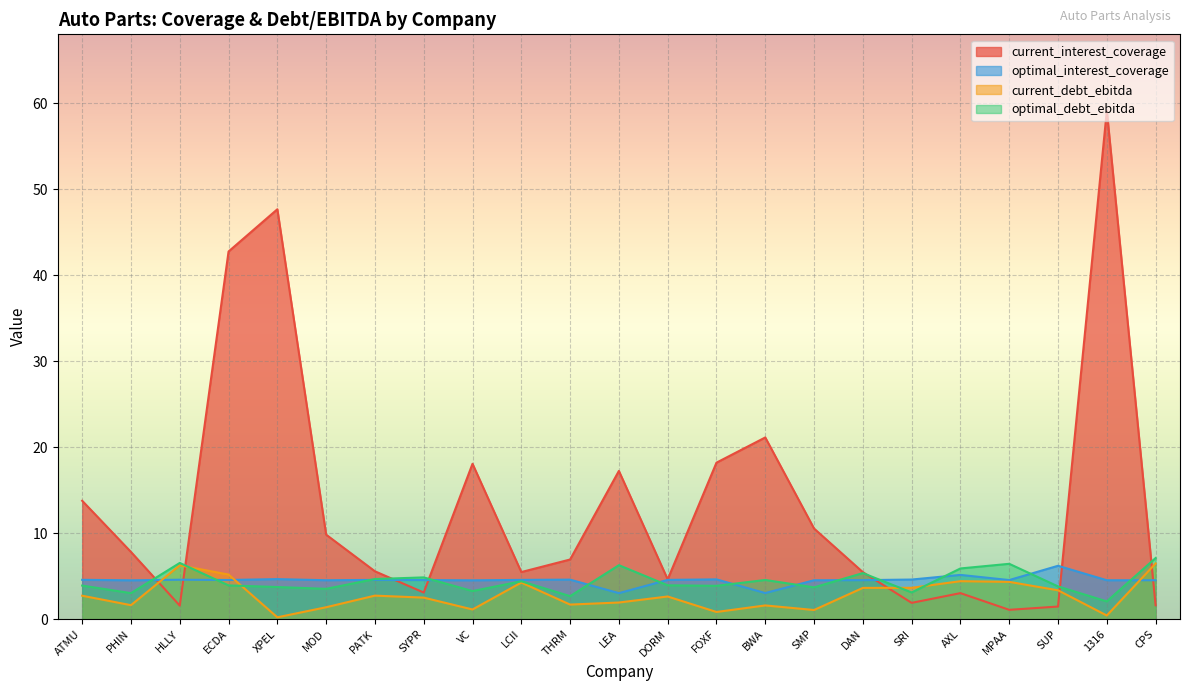

What is the average value of the current_interest_coverage series?

13.4